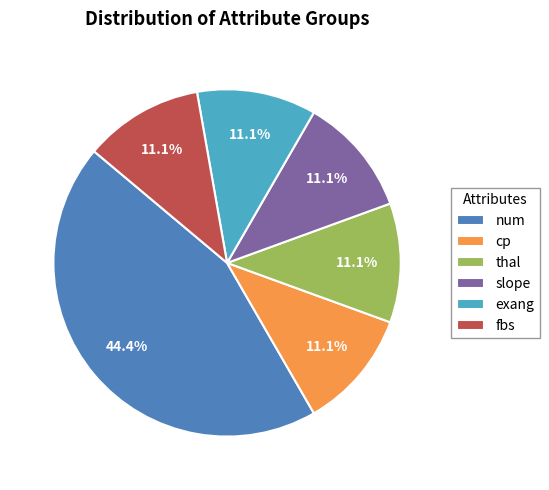

To the nearest percent, what portion does num represent?

44%